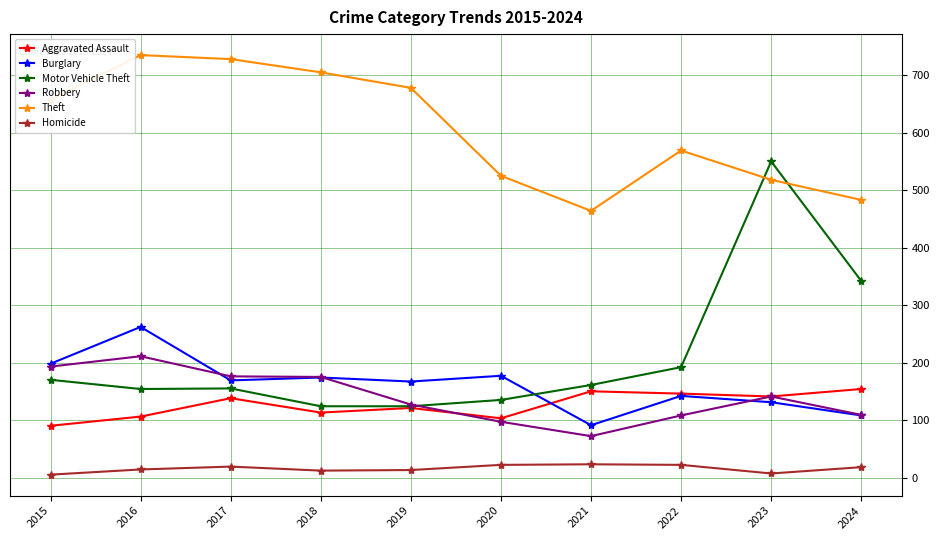

What is the sum of the Theft values at 2023 and 2021?

982